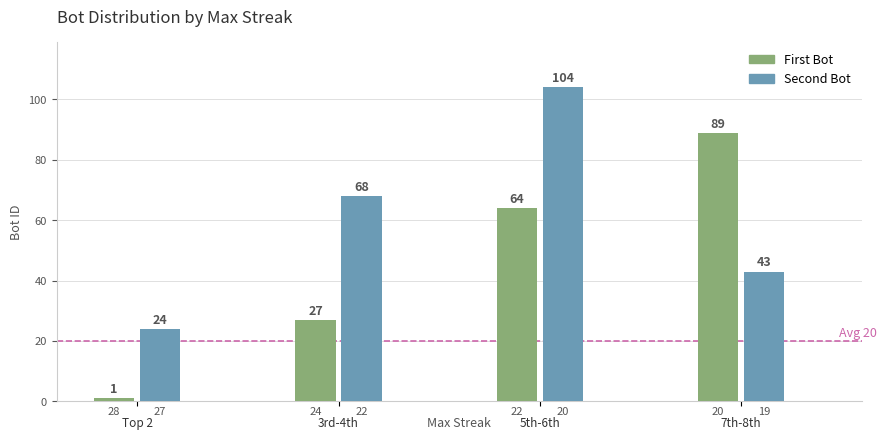

Where does the data first go above 43?

22